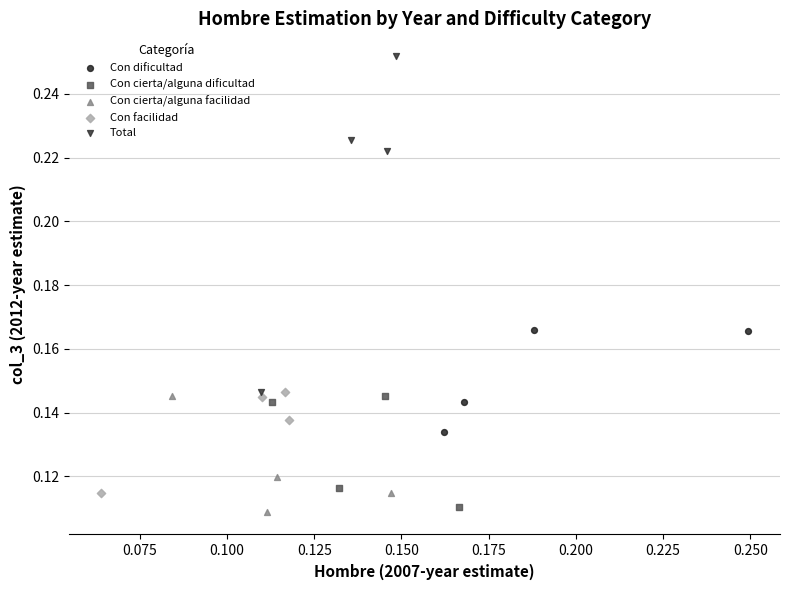

Which series reaches the maximum Y coordinate?

Total